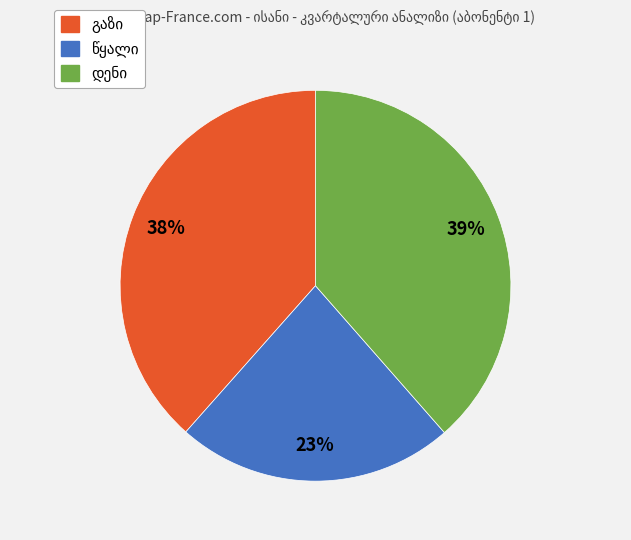

Does any single category account for the majority?

No